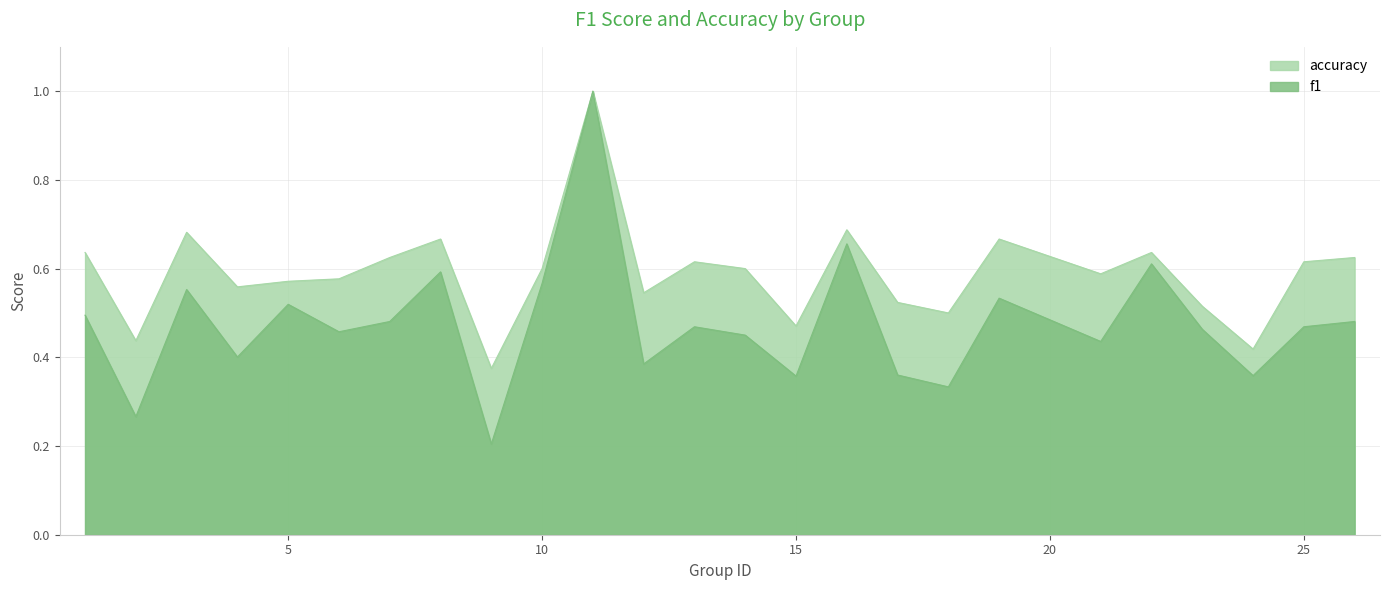

How many lines are shown in the chart?

2